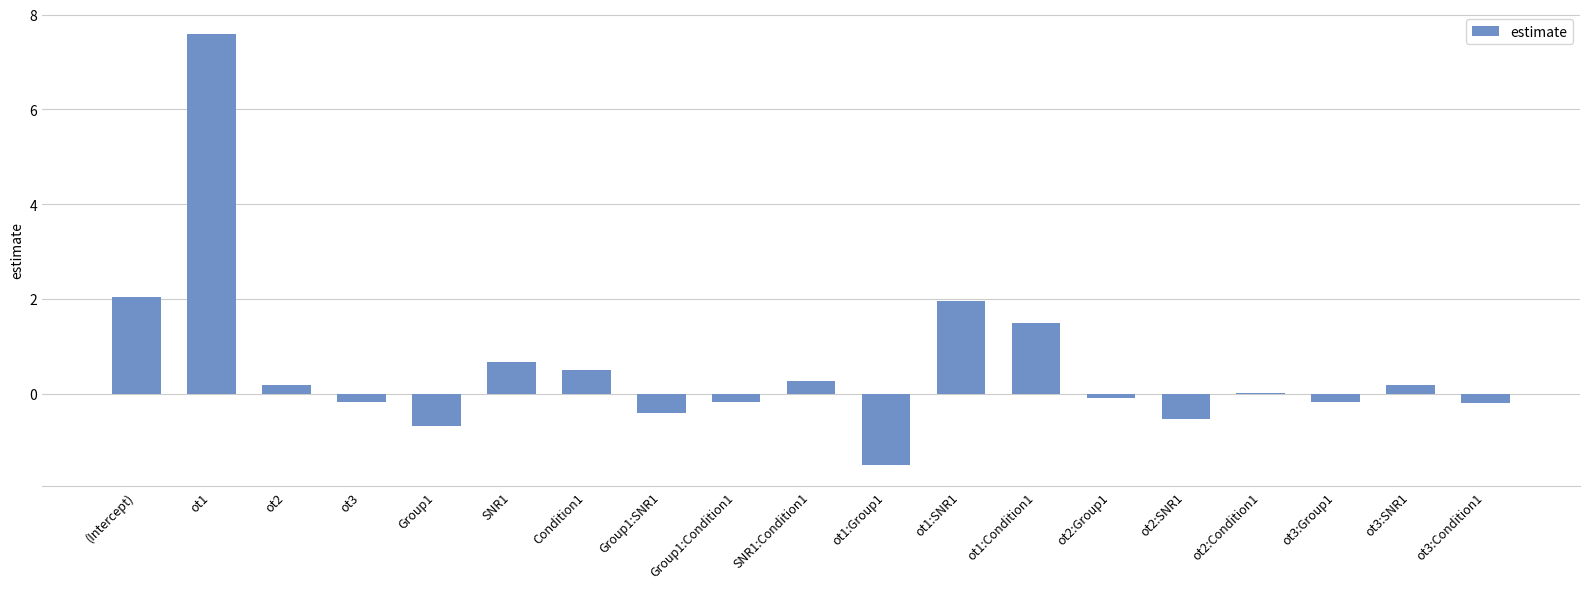

What is the maximum value shown in the chart?

7.6